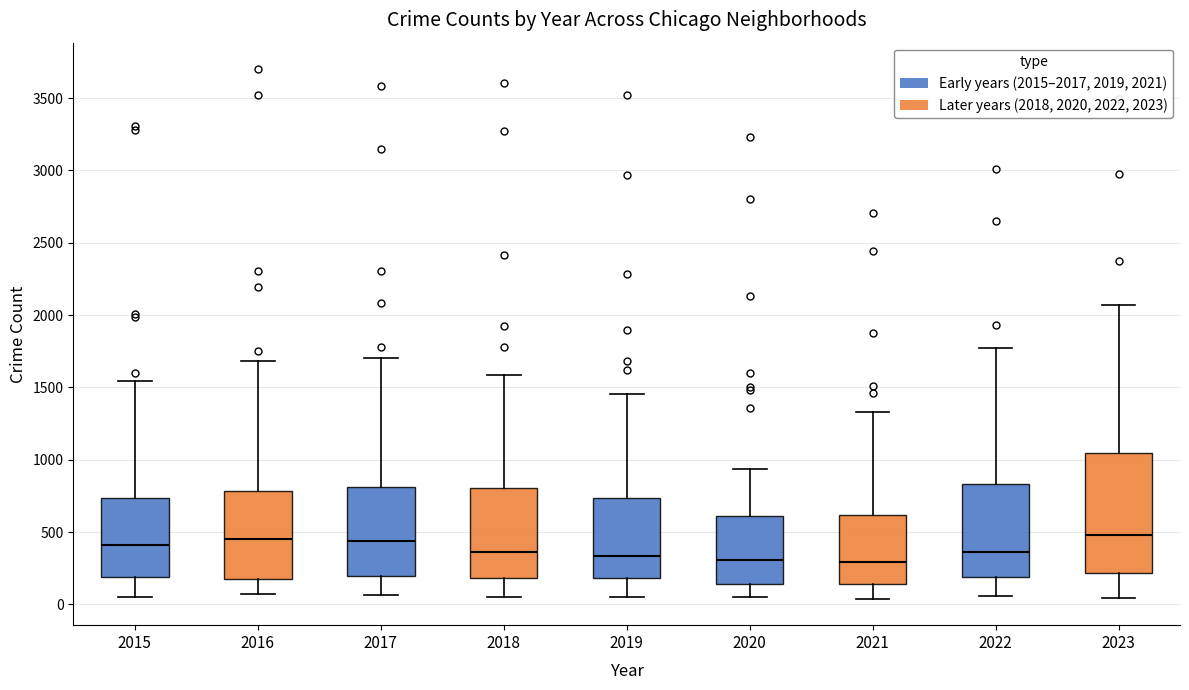

Which box is the tallest, from its lower edge to its upper edge?

2023